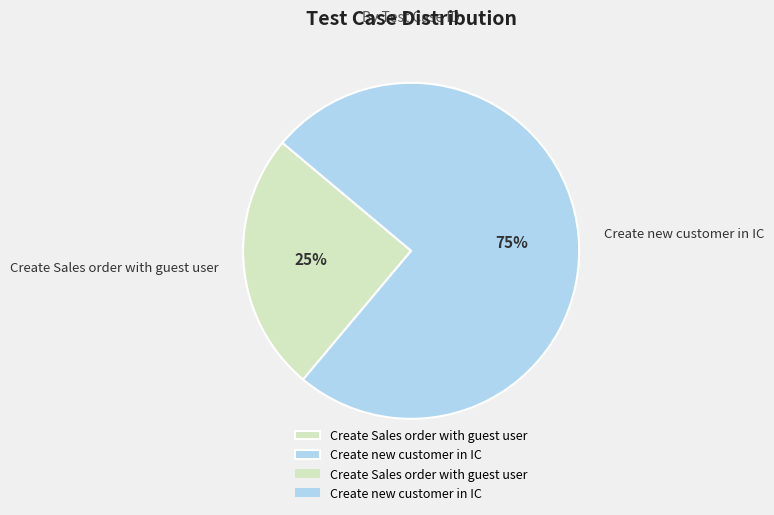

Which category has the smallest portion of the pie?

Create Sales order with guest user